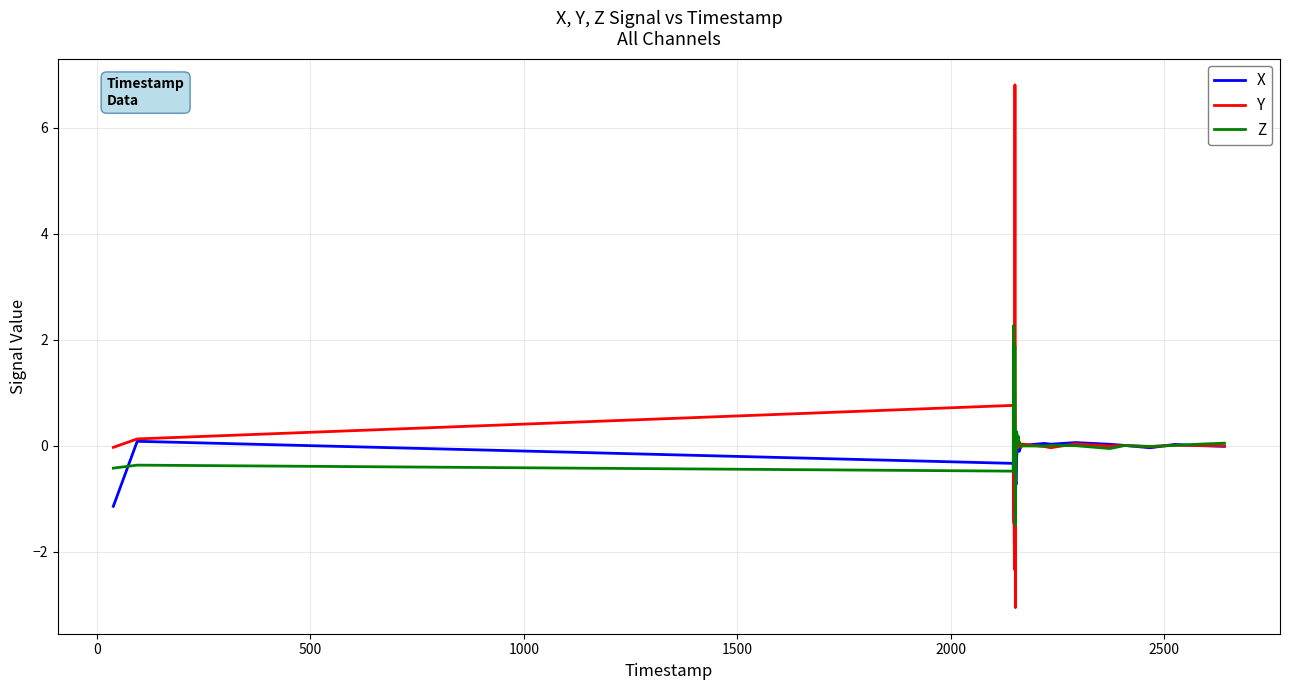

Rank the series by their average value, from highest to lowest.

Z, Y, X